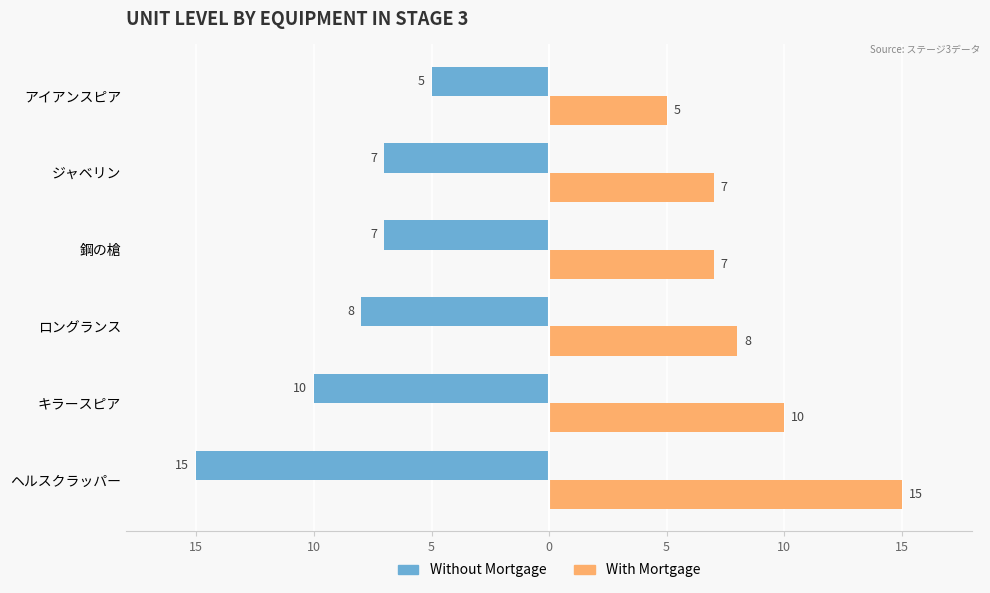

Which series has the widest spread of values?

Without Mortgage